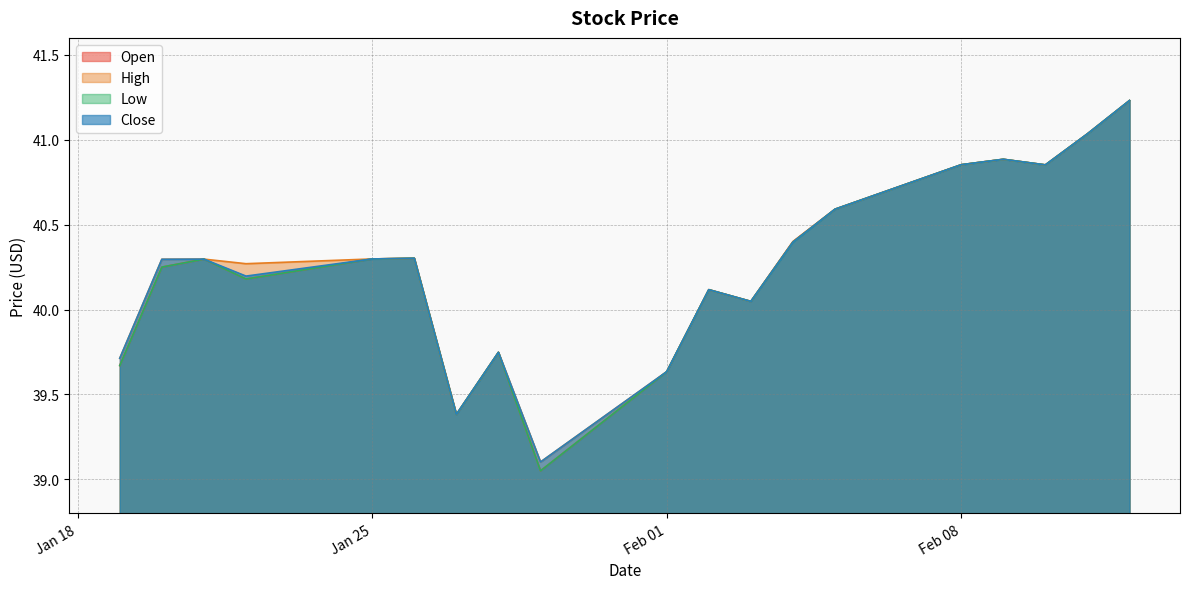

What are all the series names shown in the legend?

Open, High, Low, Close